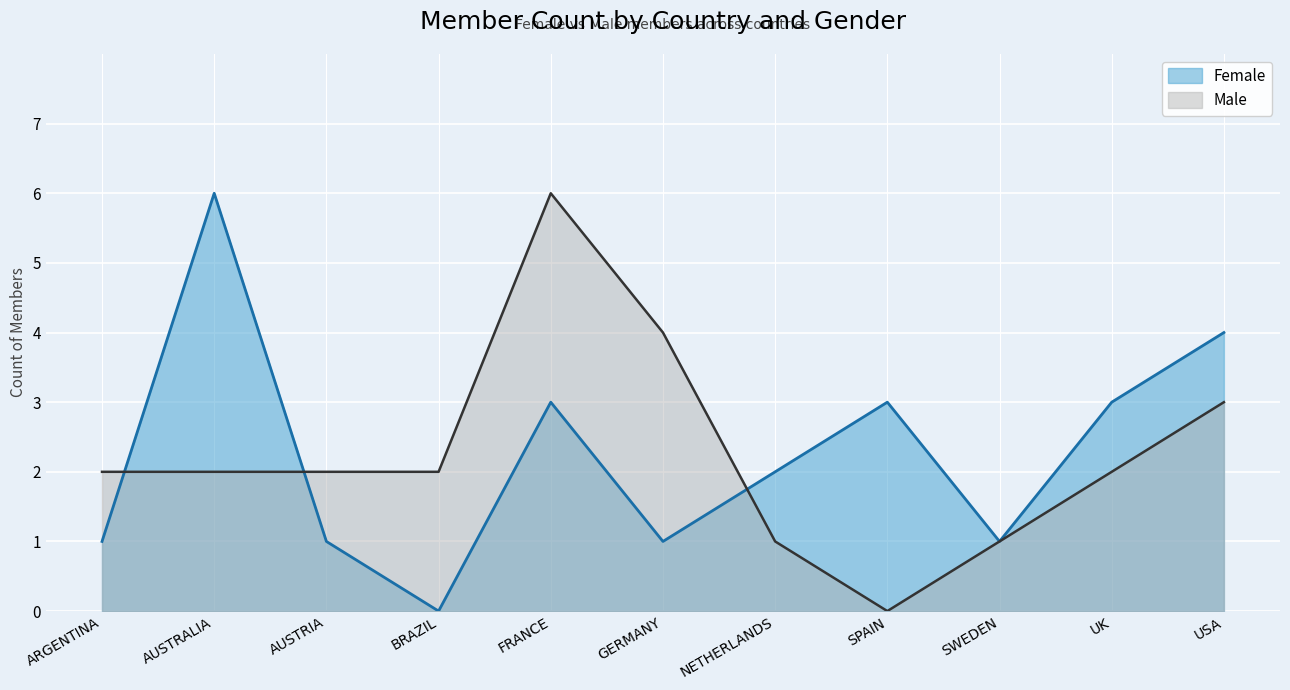

List the labels in order of Male value, smallest first.

SPAIN, NETHERLANDS, SWEDEN, ARGENTINA, AUSTRALIA, AUSTRIA, BRAZIL, UK, USA, GERMANY, FRANCE